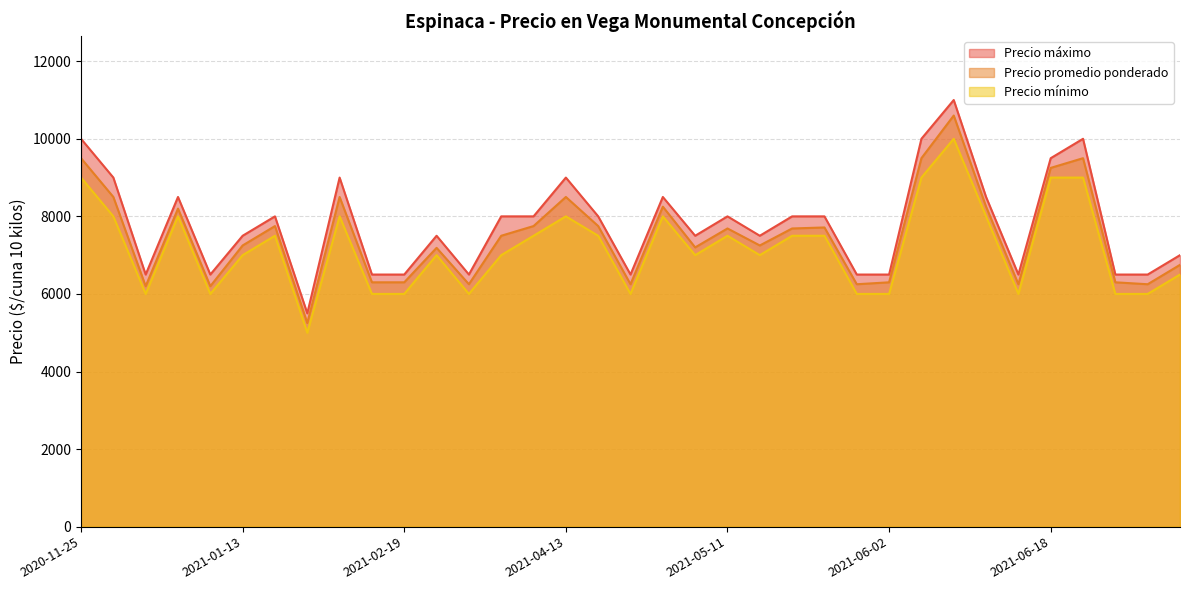

What is the approximate value of Precio máximo at 2021-05-11, to the nearest 50?

8000